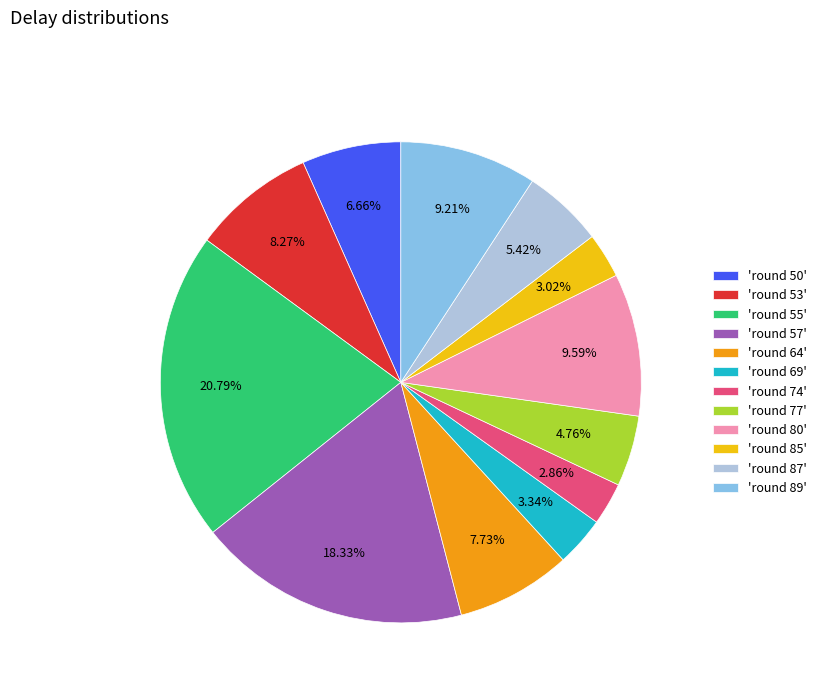

Does 'round 69' represent more than half of the total?

No